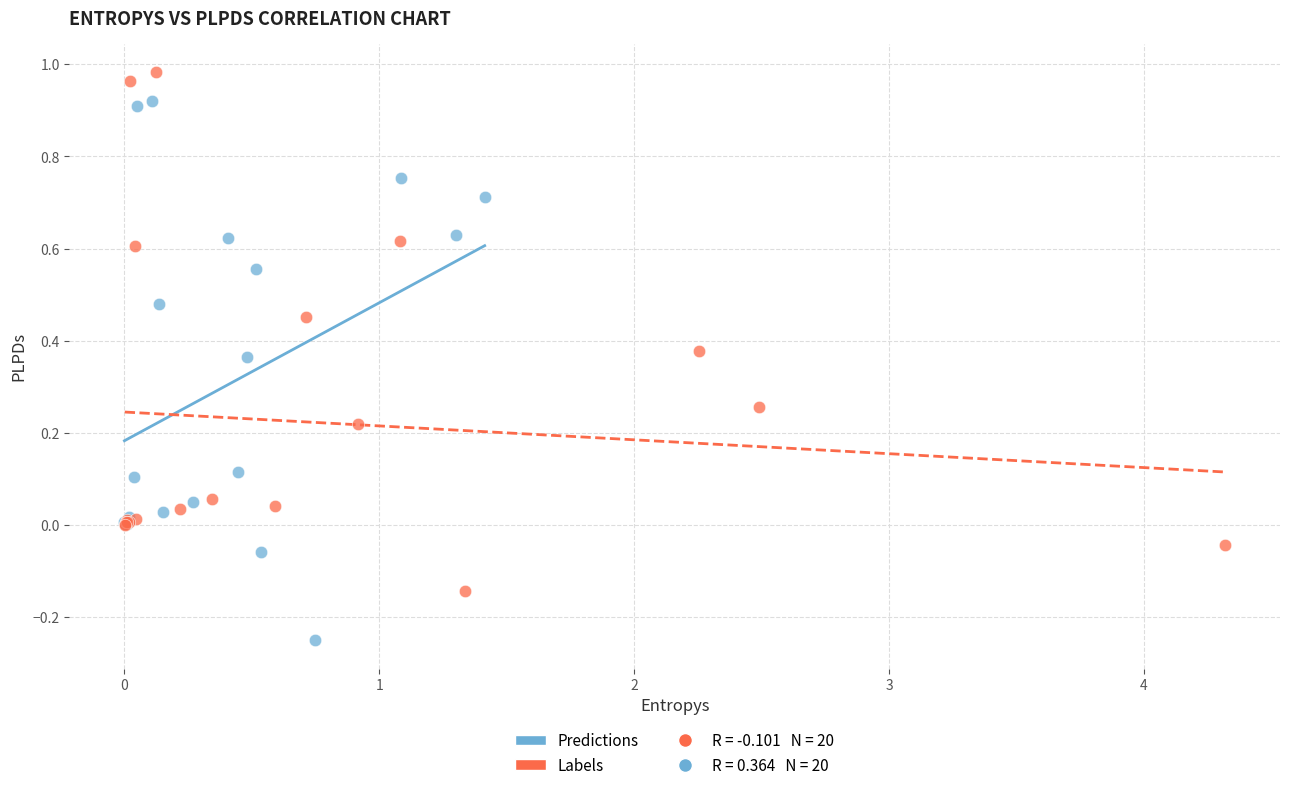

Which series contains the lowest Y value?

Predictions